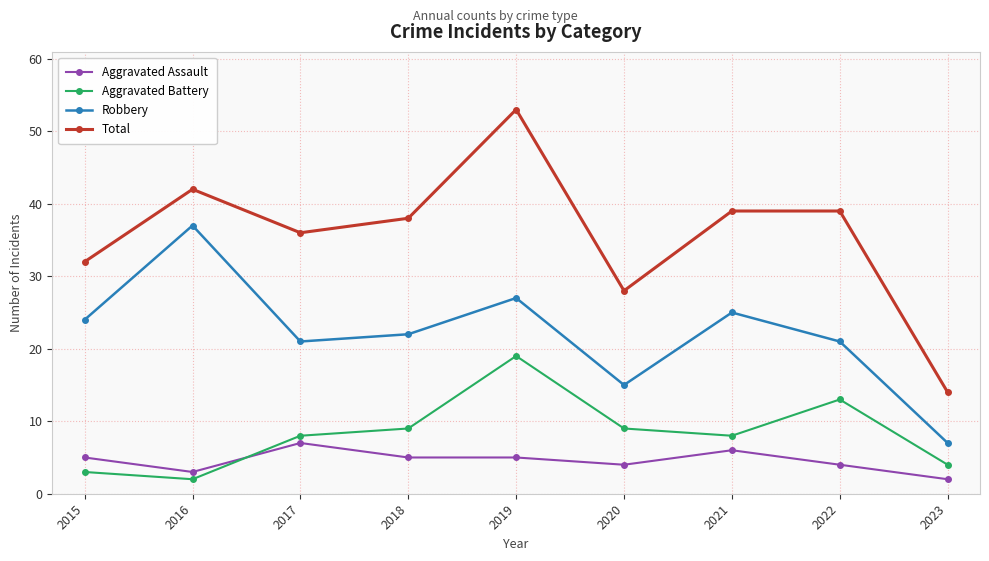

What is the total value across all series at 2017?

72